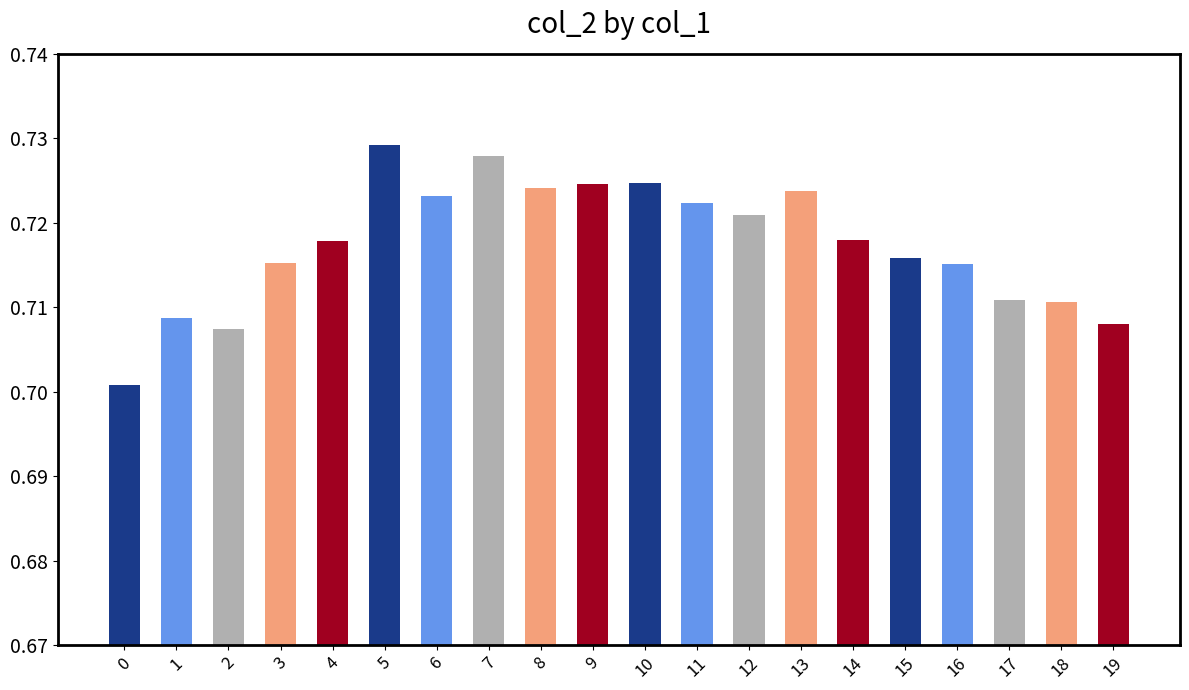

What is the sum of all values?

14.3